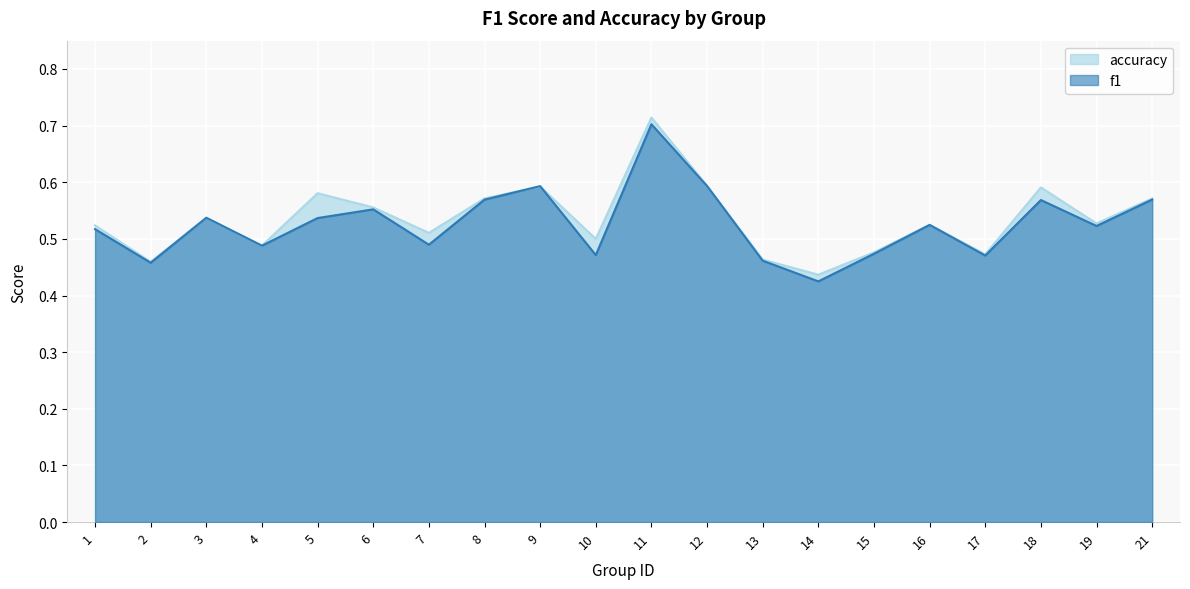

What is the sum of all accuracy values?

10.7